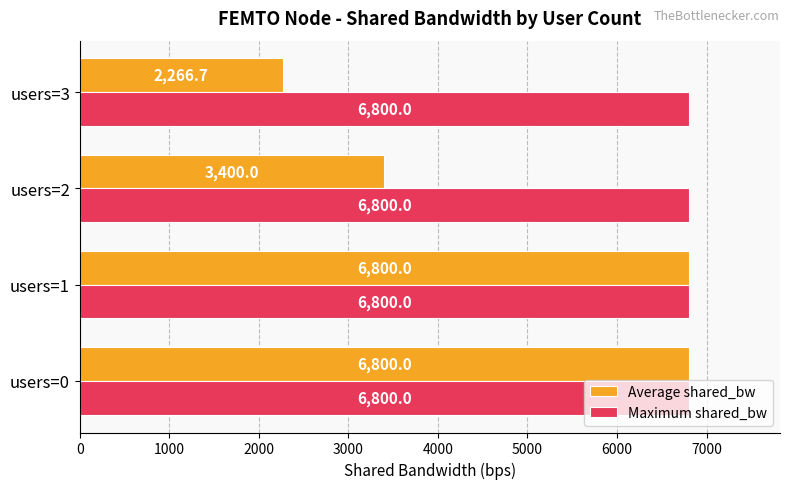

Which series has the largest range (max minus min)?

Average shared_bw